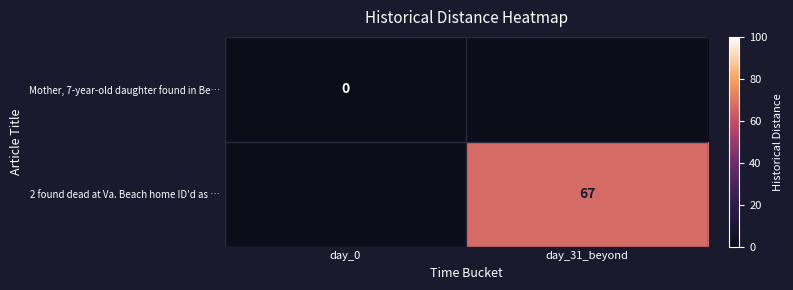

Is the value of Mother, 7-year-old daughter found in Be… at day_0 greater than the value of 2 found dead at Va. Beach home ID'd as … at day_31_beyond?

No